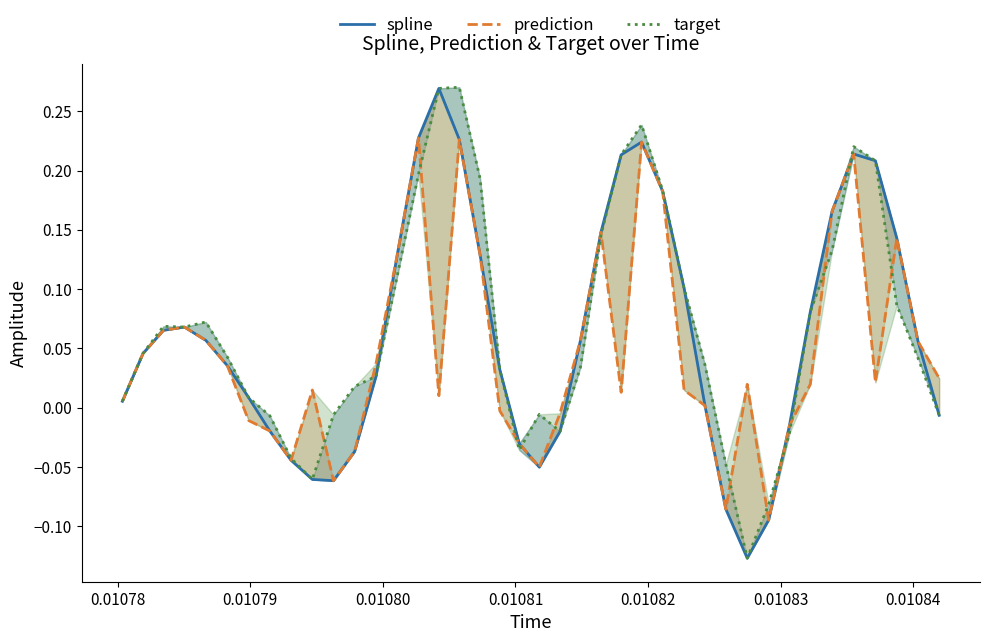

In spline, how many points are lower than both neighbors (excluding endpoints)?

3